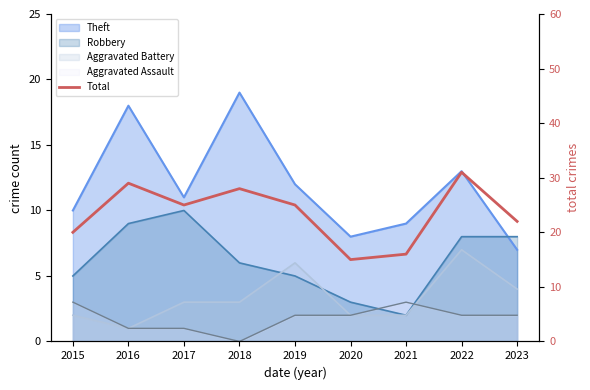

What value does the data have at 2017, to the nearest 5?

25